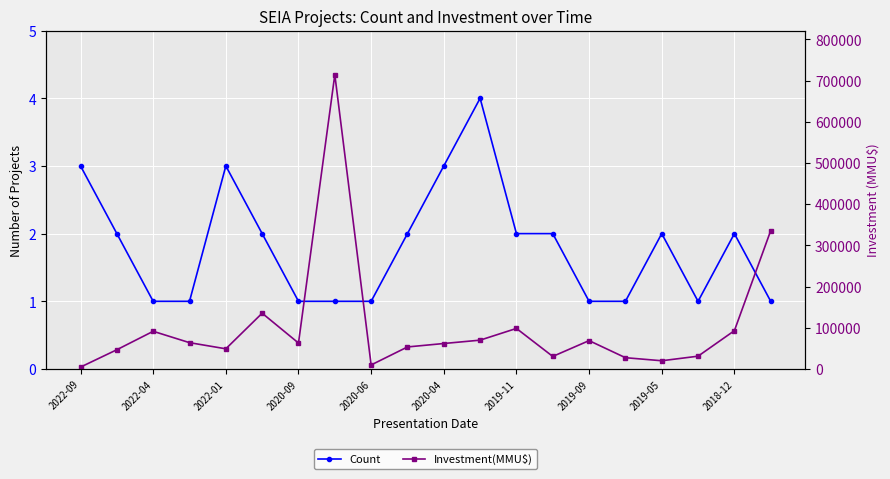

True or false: Count and Investment(MMU$) intersect in this chart.

False